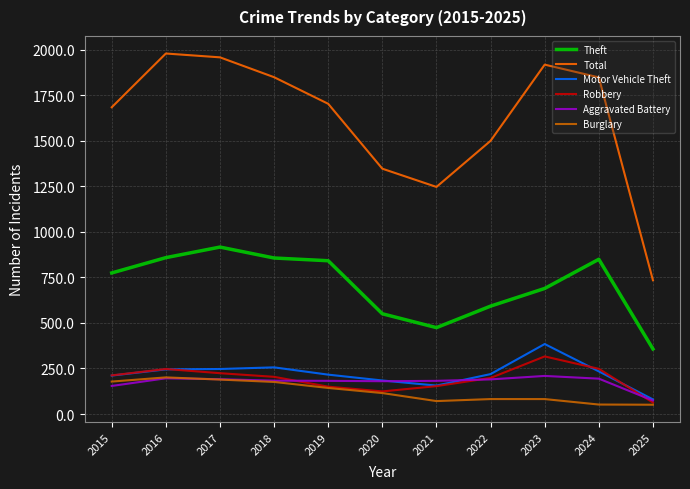

Which category has the highest value in the Theft series?

2017